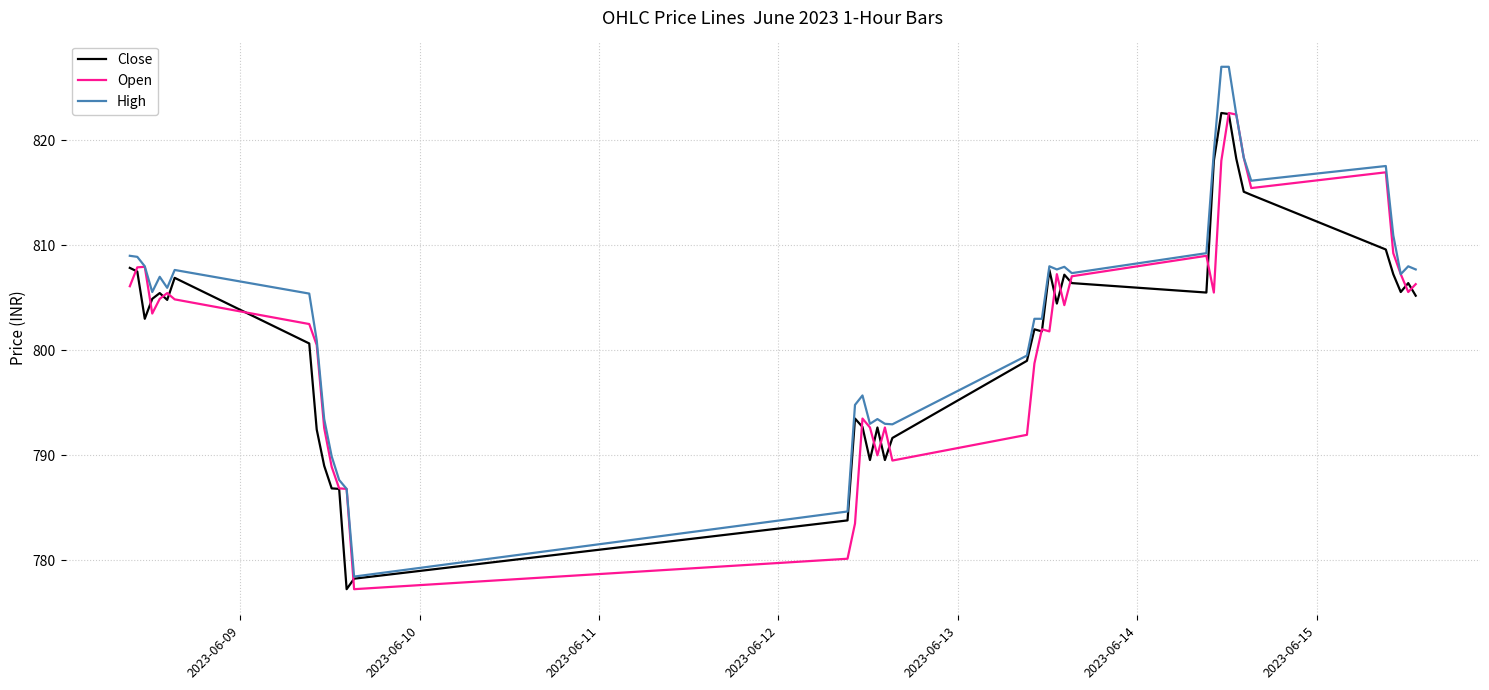

Which series has the largest total across all categories?

High